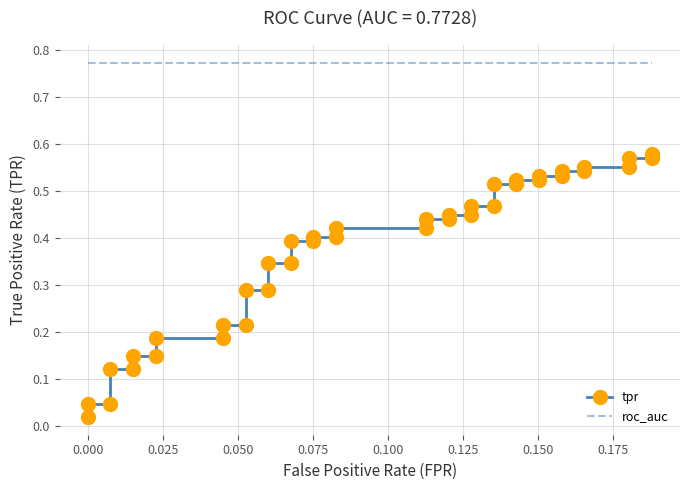

Is the value of tpr at 20 greater than the value of roc_auc at 23?

No